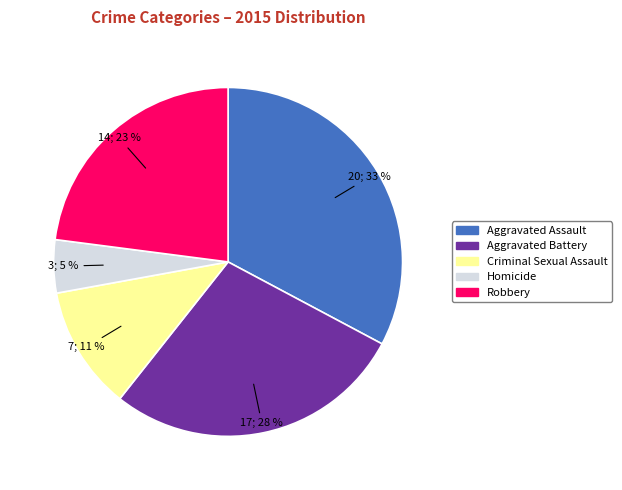

To the nearest percent, what portion does Homicide represent?

5%